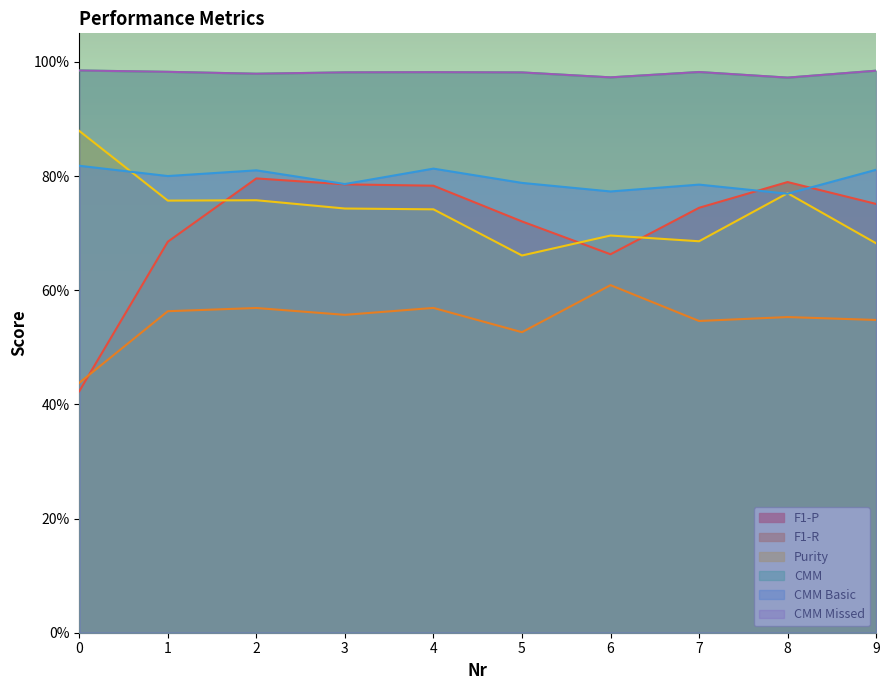

What are all the series names shown in the legend?

F1-P, F1-R, Purity, CMM, CMM Basic, CMM Missed